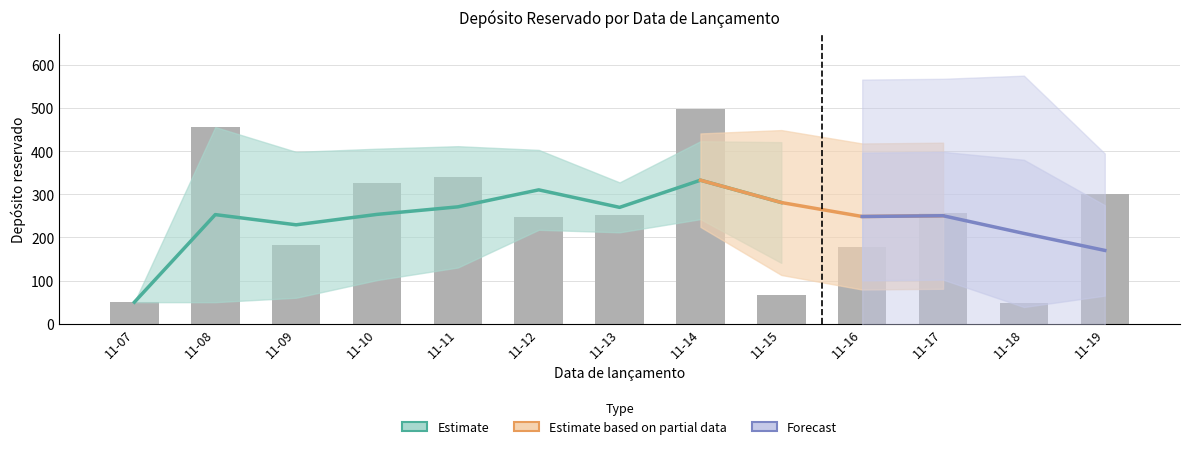

The value at 11-17 is 256. True or false?

True